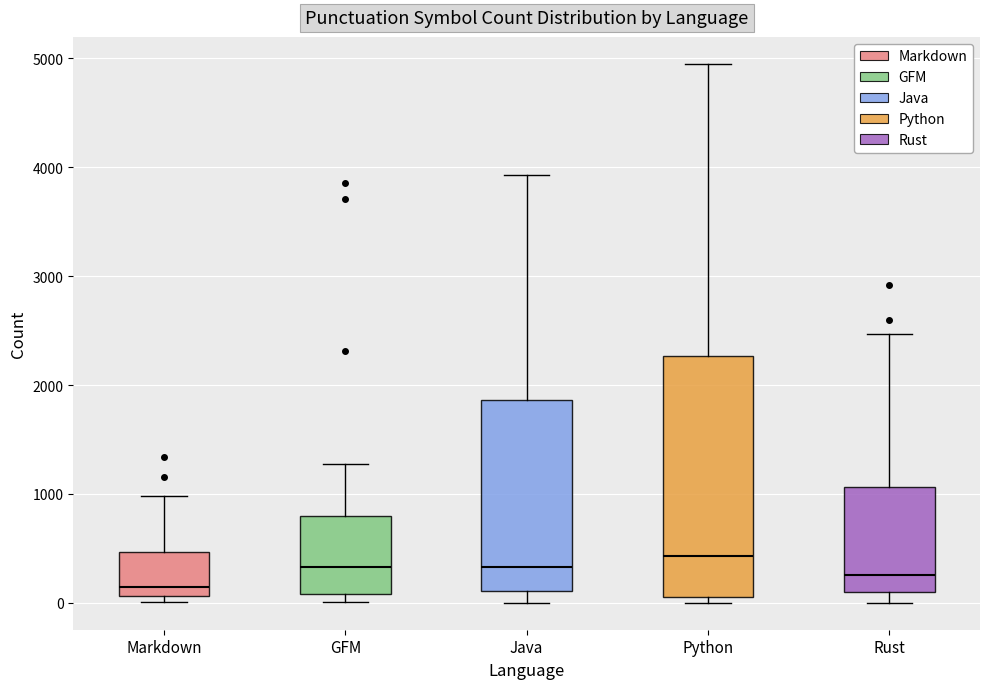

Reading left to right, transcribe this box plot: for each box, give where its median line is, the range the box spans, and where its two whiskers end, as read against the y-axis. The values are not printed on the chart, so give them approximately, as read against the axis.

Markdown: median 100 (just above the box's lower edge), box 100 to 500, whiskers 0 to 1000
GFM: median 300, box 100 to 800, whiskers 0 to 1300
Java: median 300, box 100 to 1900, whiskers 0 to 3900
Python: median 400, box 0 to 2300, whiskers 0 (just below the box's lower edge) to 5000
Rust: median 300, box 100 to 1100, whiskers 0 to 2500